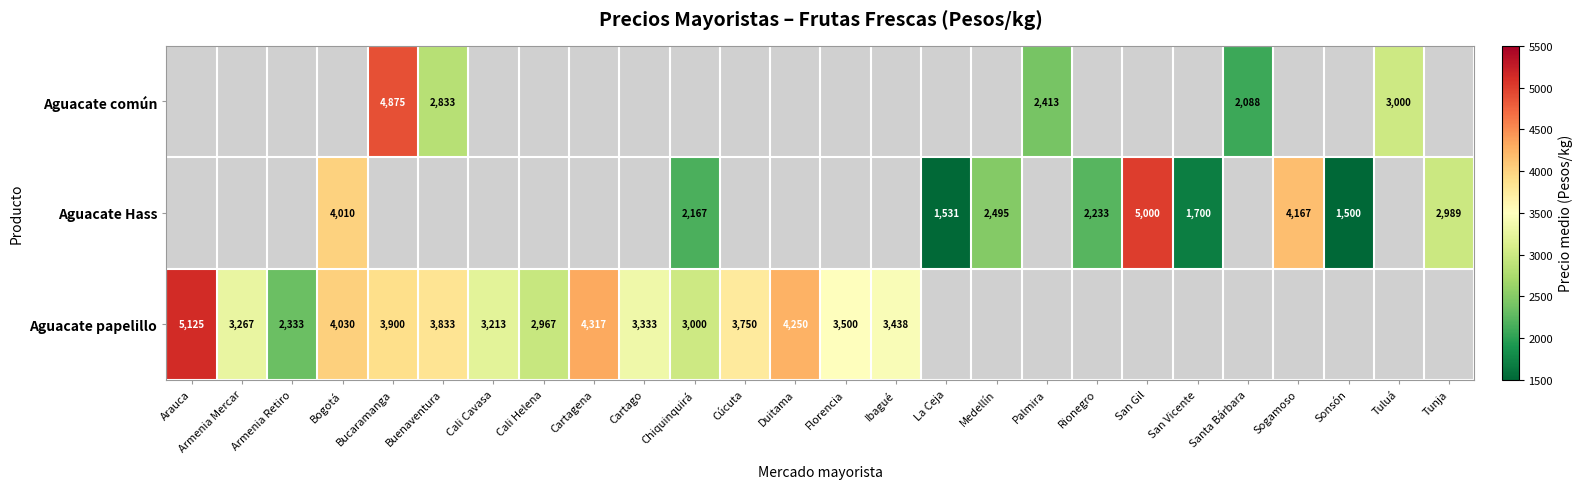

Which category has the lowest value across all series?

Sonsón